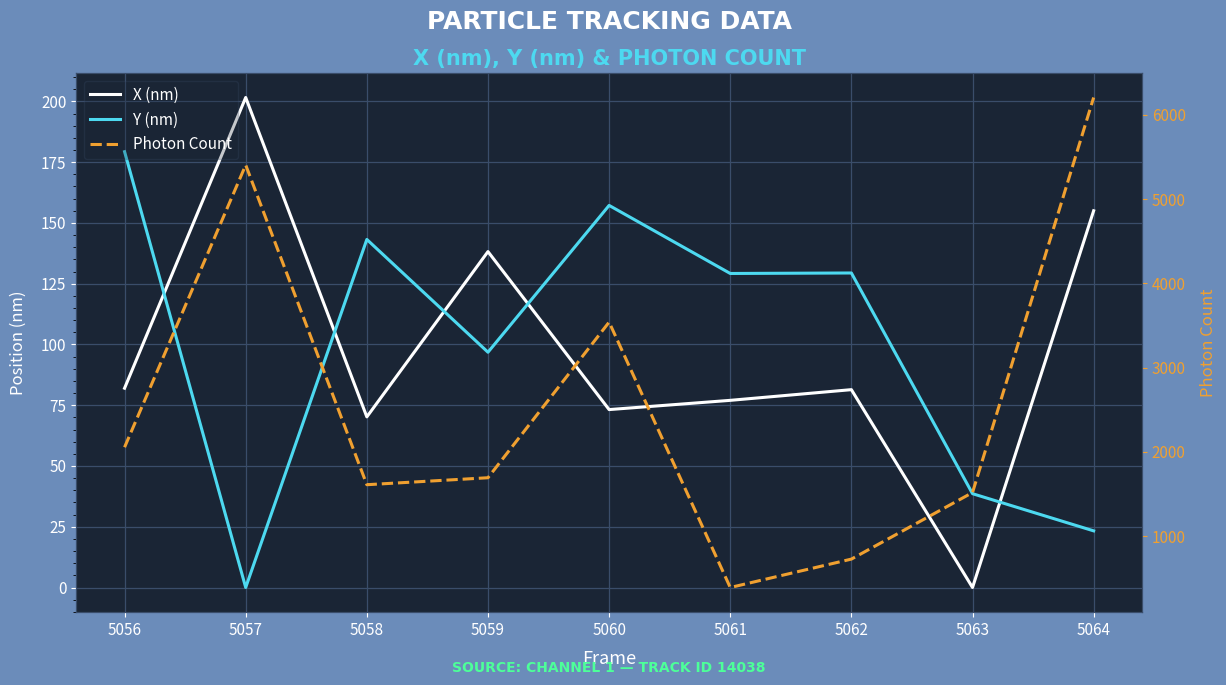

How many lines are shown in the chart?

3